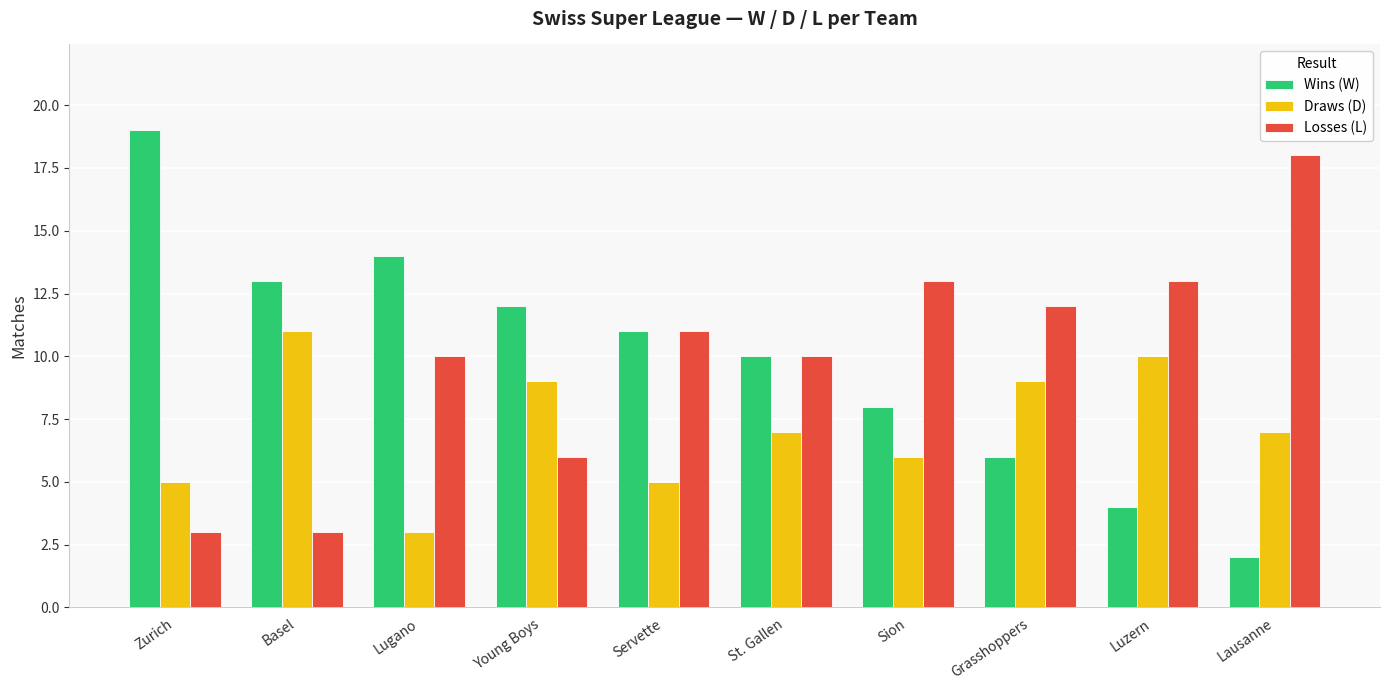

Is it true that Losses (L) equals 6 at Young Boys?

True